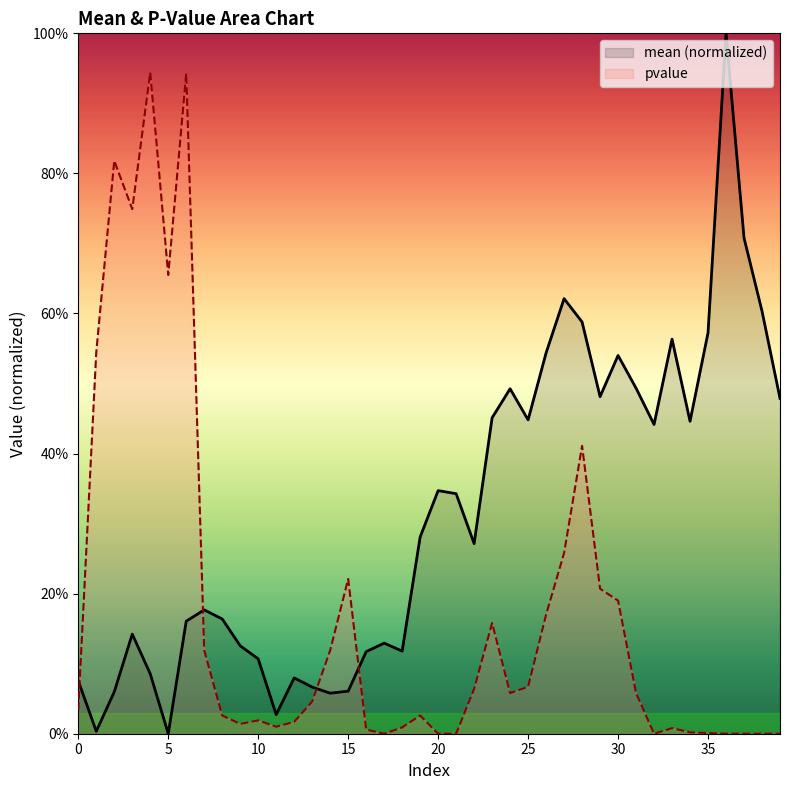

True or false: mean has more than 1 points higher than both neighbors.

True